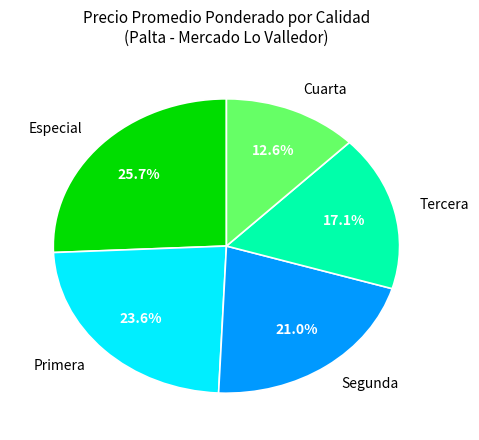

Between Tercera and Cuarta, which is larger?

Tercera